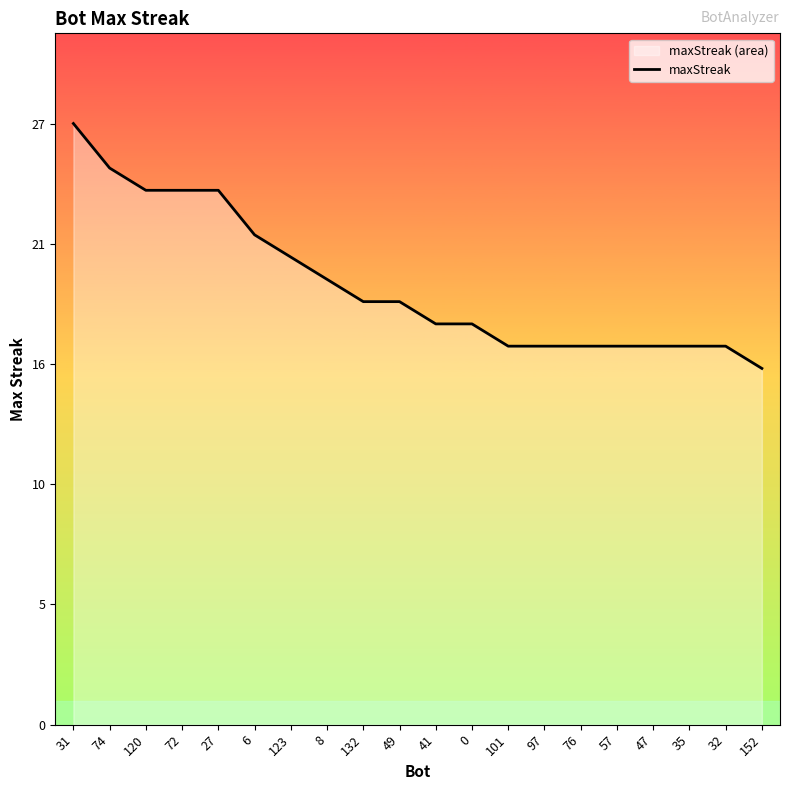

What is the label of the 15th point from the left?

76